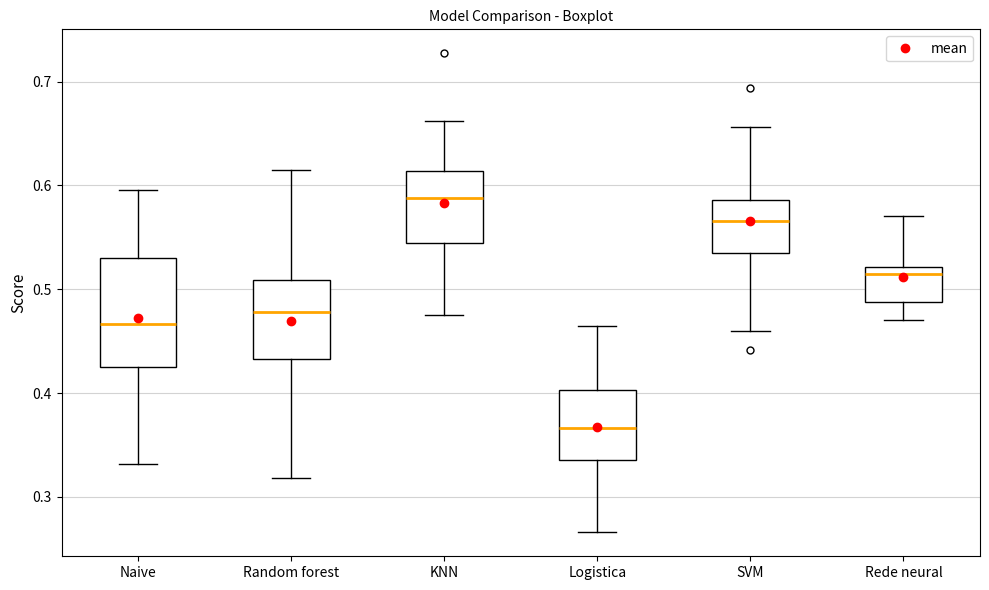

Where does the median line of the box for SVM sit on the y-axis? The values are not printed on the chart, so give them approximately, as read against the axis.

0.57